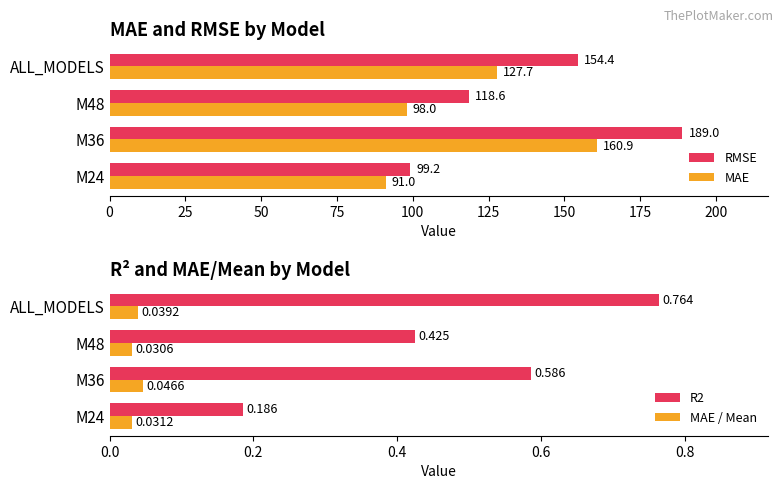

What is the value of the RMSE bar at the 3rd from the left?

118.6